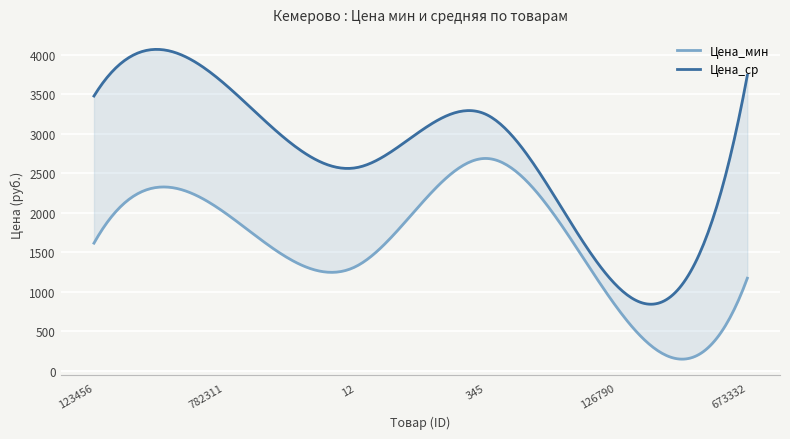

Rank the series at 345 from lowest to highest value.

Цена_мин, Цена_ср